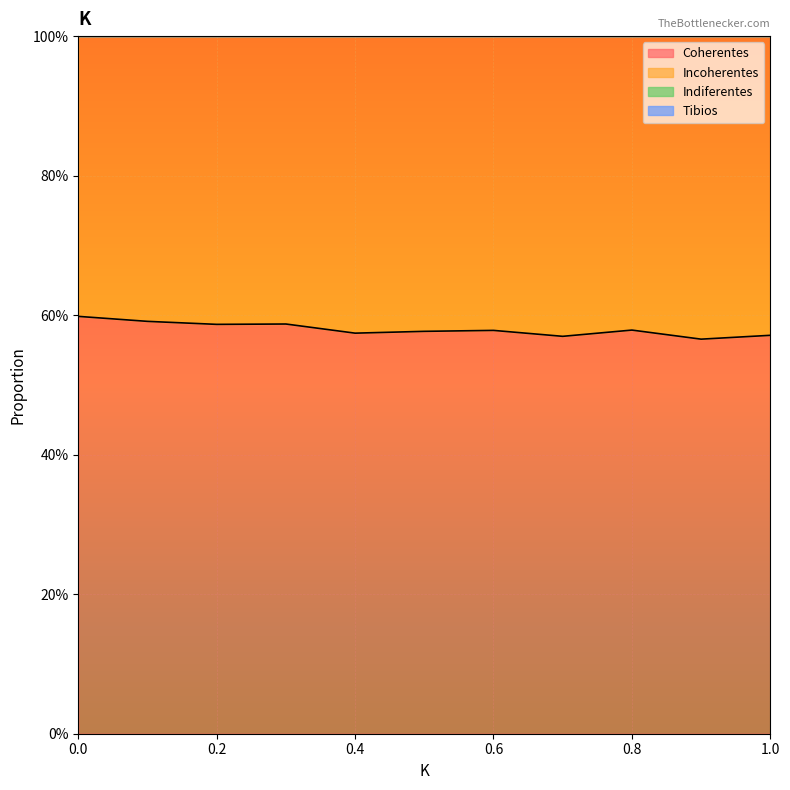

True or false: Tibios and Coherentes intersect in this chart.

False